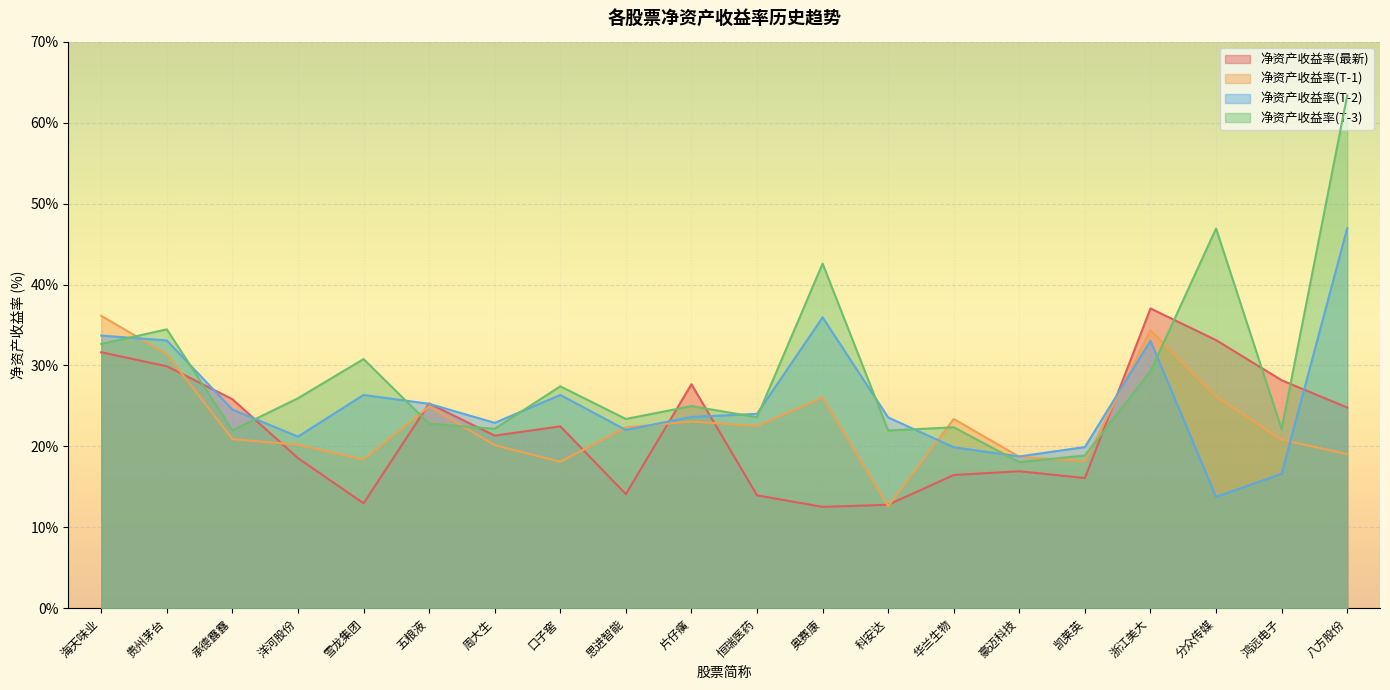

Rank the categories by ROE_4 value from lowest to highest.

豪迈科技, 凯莱英, 科安达, 承德露露, 鸿远电子, 周大生, 华兰生物, 五粮液, 思进智能, 恒瑞医药, 片仔癀, 洋河股份, 口子窖, 浙江美大, 雪龙集团, 海天味业, 贵州茅台, 奥赛康, 分众传媒, 八方股份